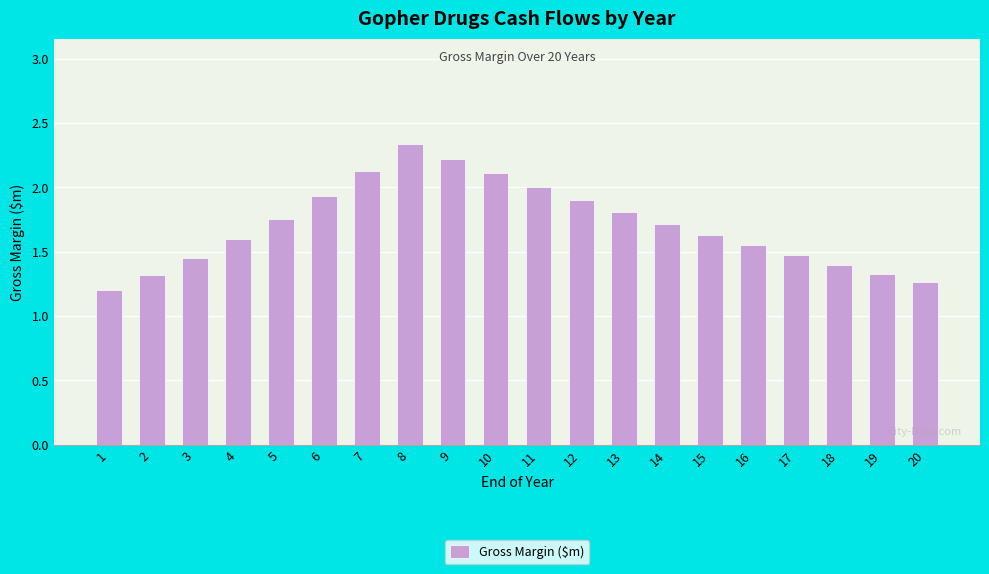

How many categories are shown in the chart?

20